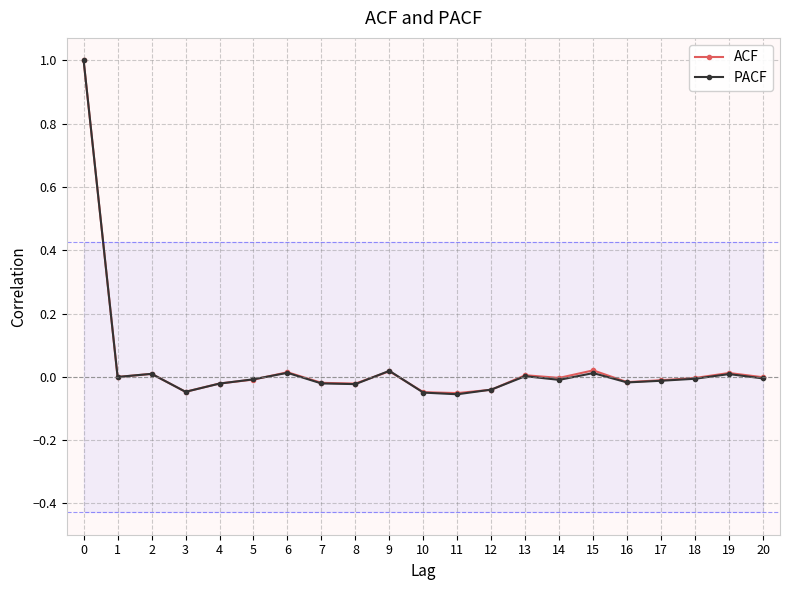

True or false: ACF and PACF cross at least once.

True